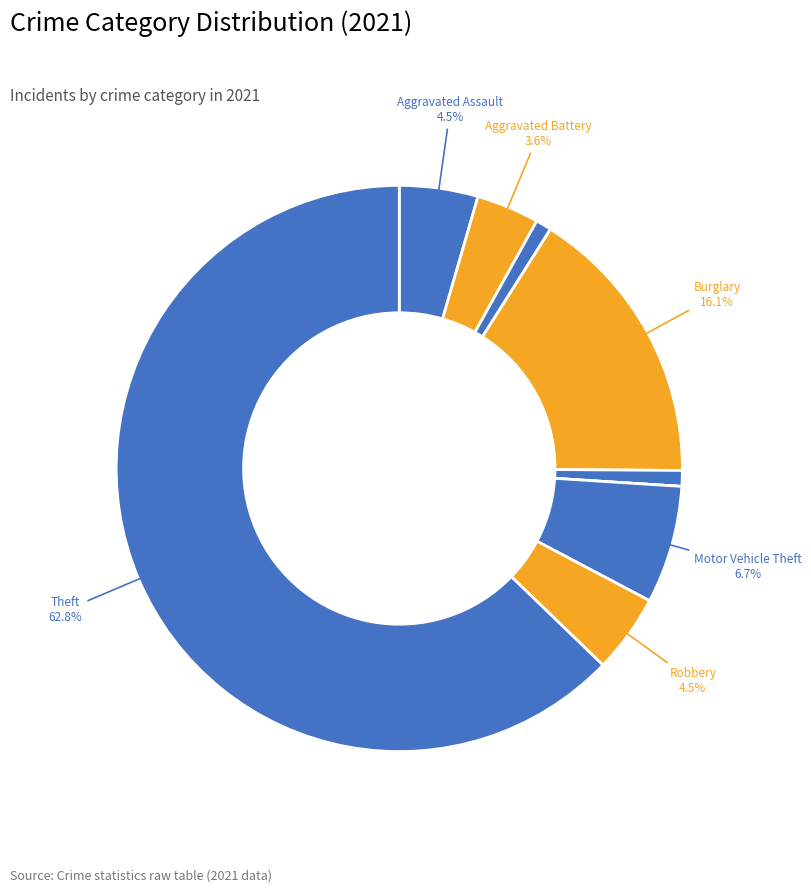

Which slice is the smallest?

Homicide